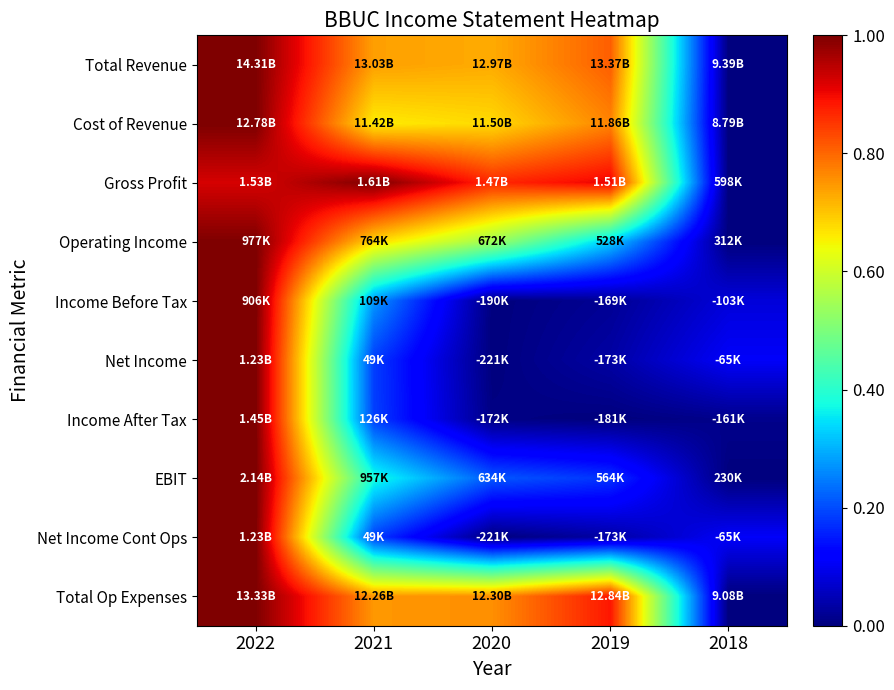

Between 2020 and 2019, which is larger?

2019